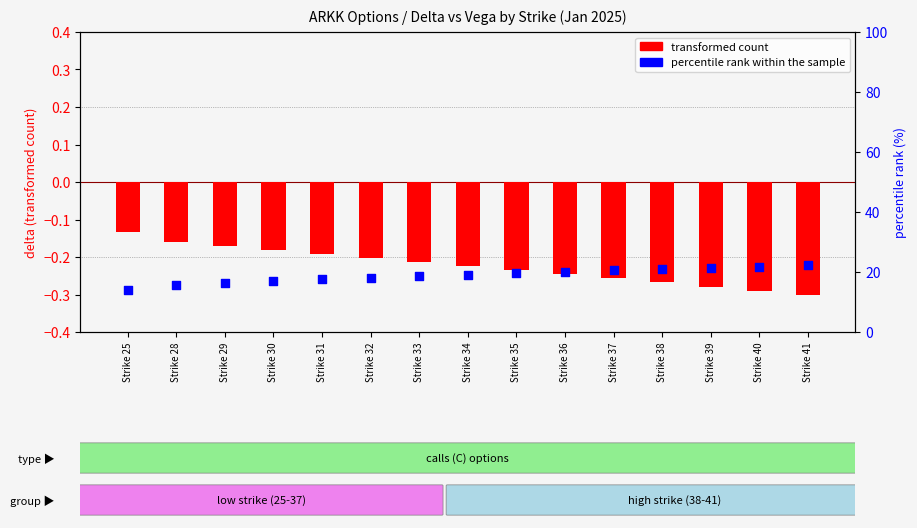

What are all the series names shown in the legend?

transformed count, percentile rank within the sample